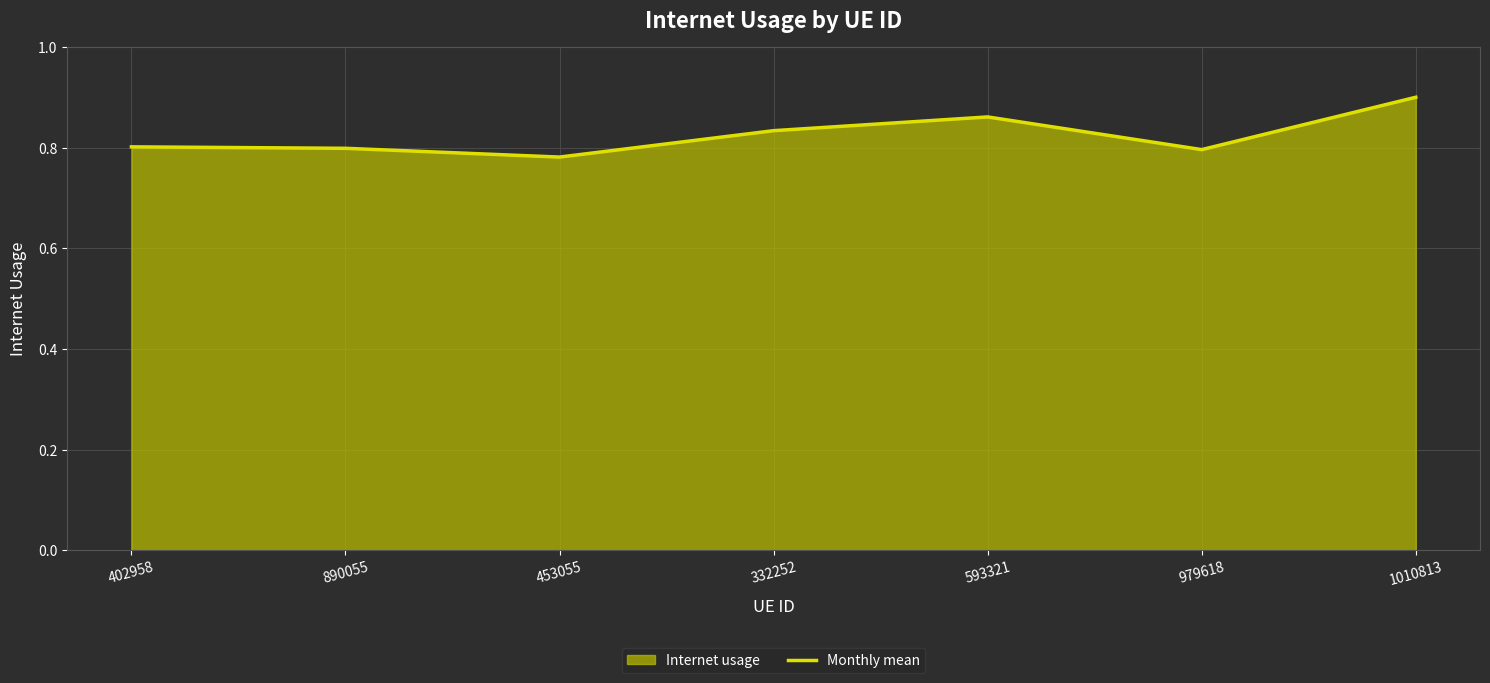

Rank the categories by value from highest to lowest.

1010813, 593321, 332252, 402958, 890055, 979618, 453055